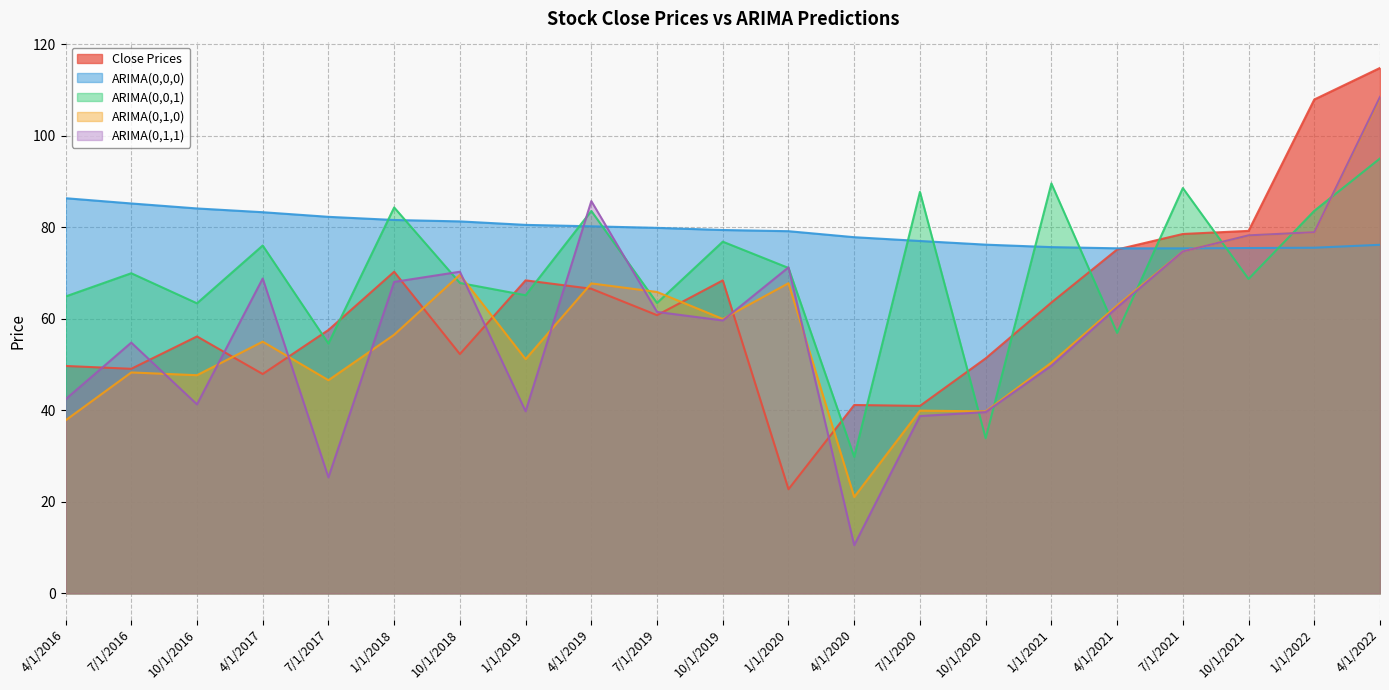

What is the difference between the ARIMA(0,1,0) values at 1/1/2019 and 1/1/2020?

16.6